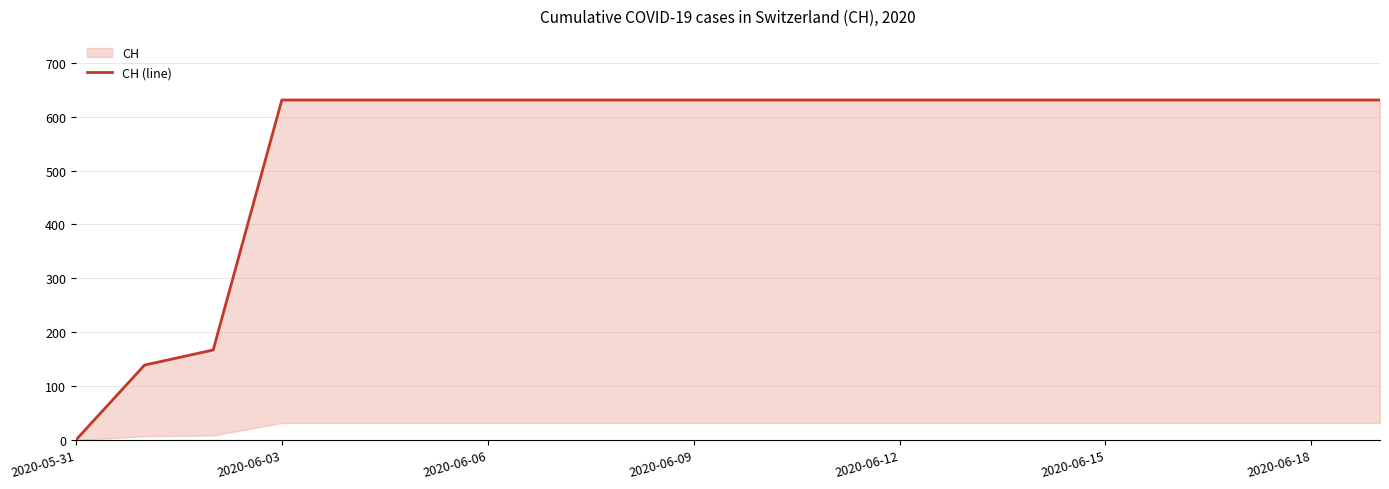

What position from the right is 17?

3